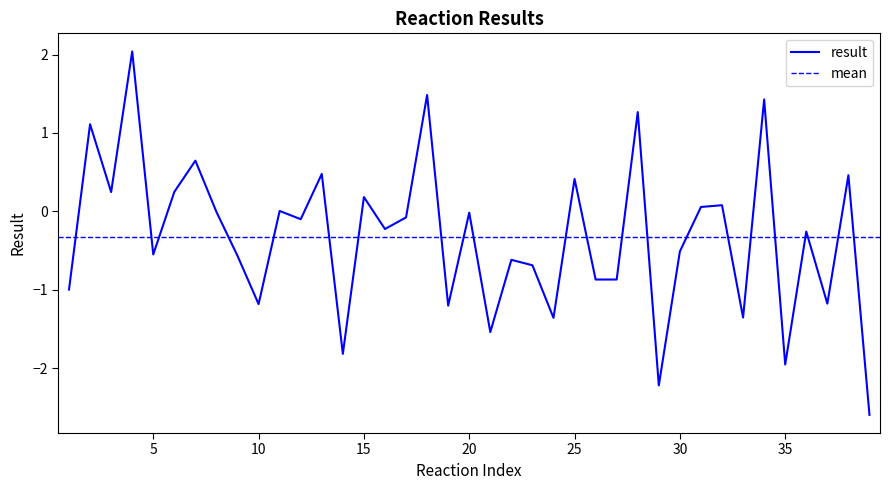

What is the sum of all values?

-12.6